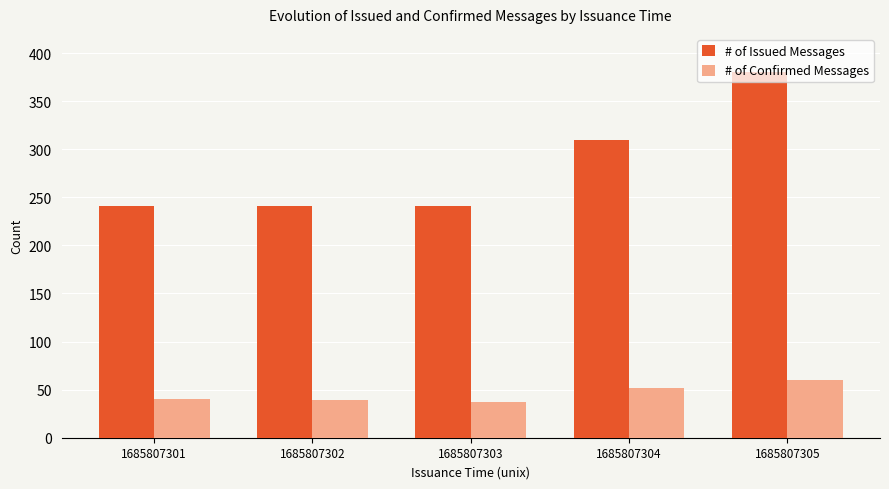

How many bars are there in each group?

2